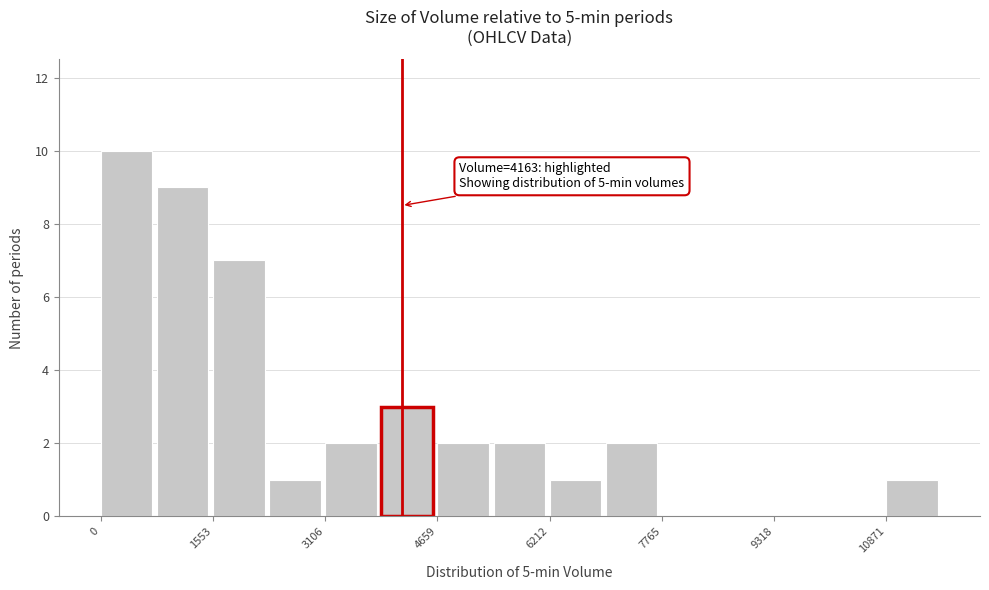

Around what value on the x-axis is the tallest bar? Give the approximate position of its centre, as read against the axis.

400